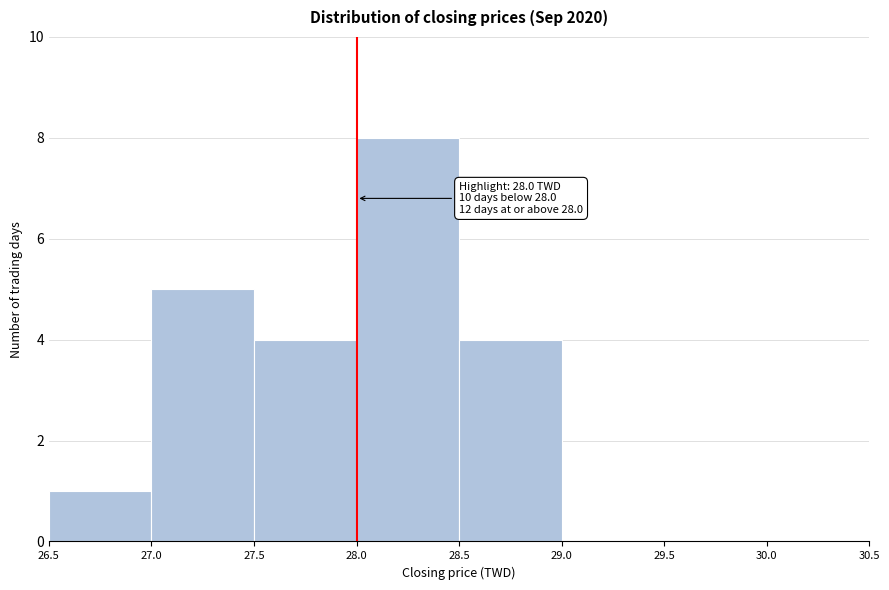

Over which range of the x-axis is the bar tallest?

28.0 to 28.5